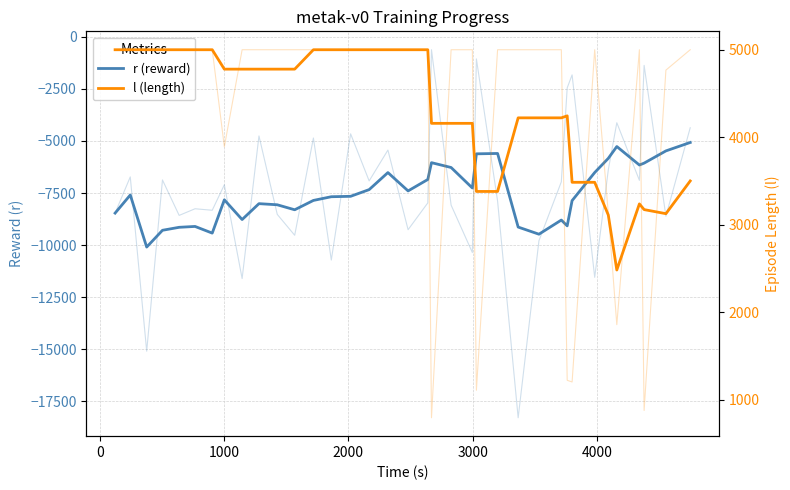

True or false: r (reward) and l (length) cross at least once.

False